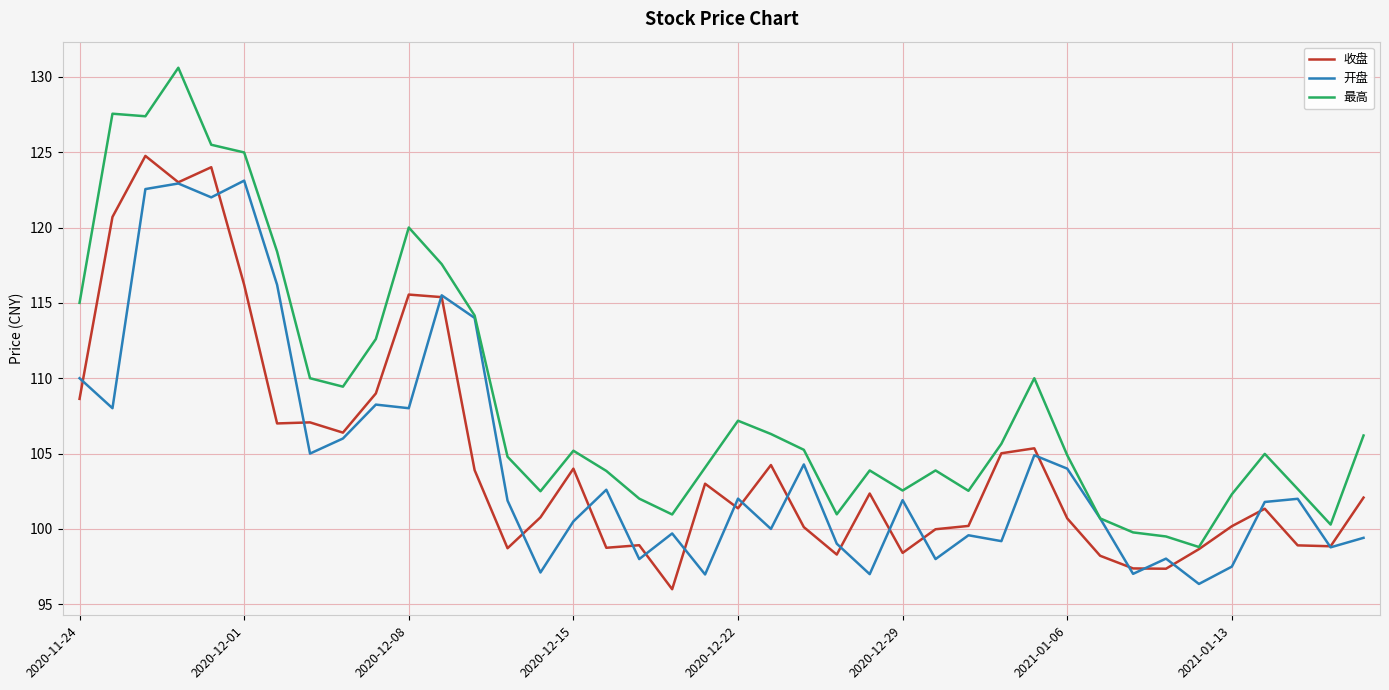

Does the chart have visible grid lines?

Yes